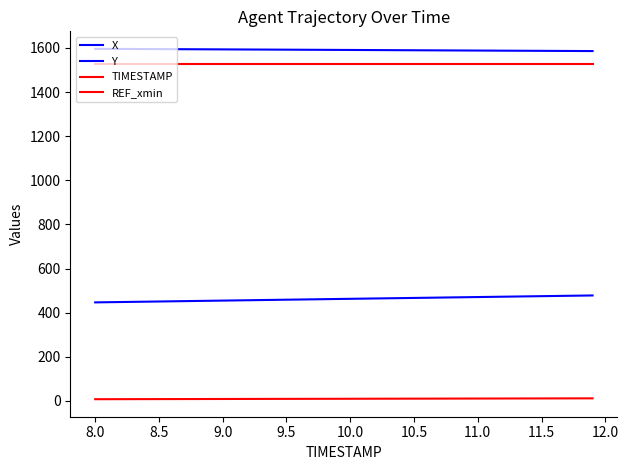

List the series in order of their peak value, lowest first.

TIMESTAMP, Y, REF_xmin, X